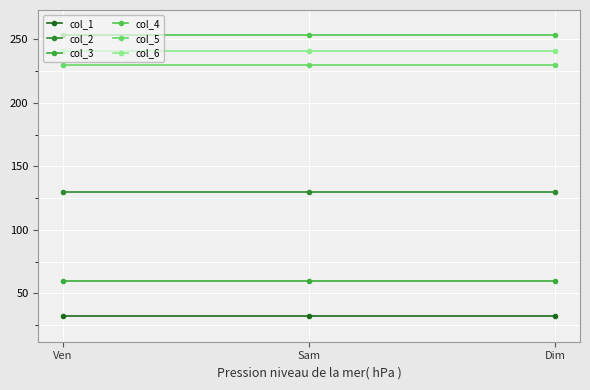

At how many categories does at least one series exceed 153?

3